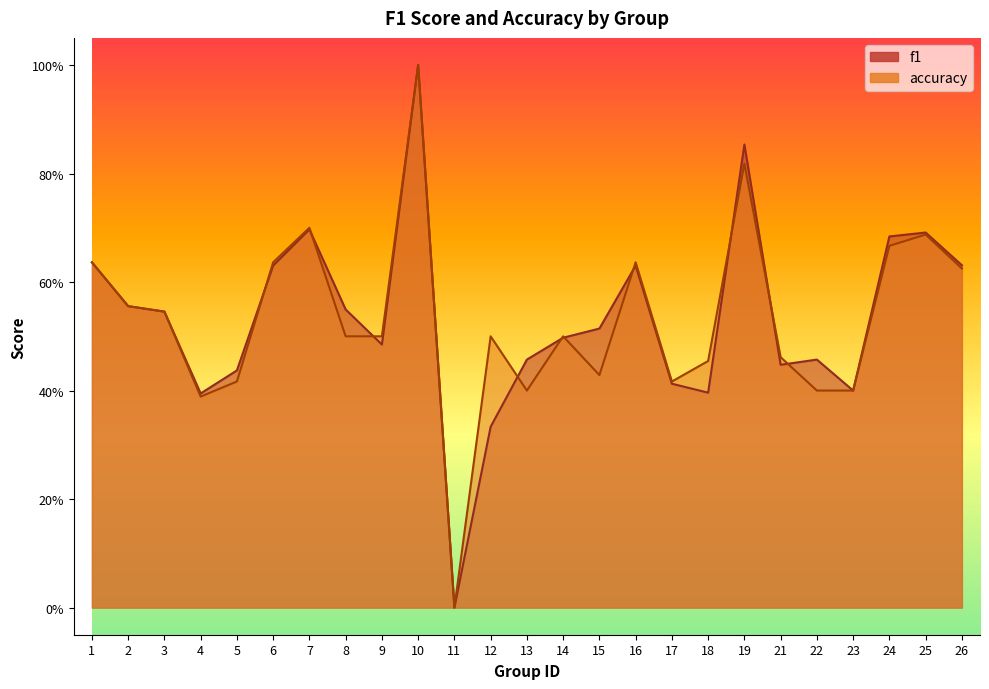

Reading right to left, what are all the values shown in this chart?

f1: 26=0.6	25=0.7	24=0.7	23=0.4	22=0.5	21=0.4	19=0.9	18=0.4	17=0.4	16=0.6	15=0.5	14=0.5	13=0.5	12=0.3	11=0.0	10=1.0	9=0.5	8=0.5	7=0.7	6=0.6	5=0.4	4=0.4	3=0.5	2=0.6	1=0.6
accuracy: 26=0.6	25=0.7	24=0.7	23=0.4	22=0.4	21=0.5	19=0.8	18=0.5	17=0.4	16=0.6	15=0.4	14=0.5	13=0.4	12=0.5	11=0.0	10=1.0	9=0.5	8=0.5	7=0.7	6=0.6	5=0.4	4=0.4	3=0.5	2=0.6	1=0.6